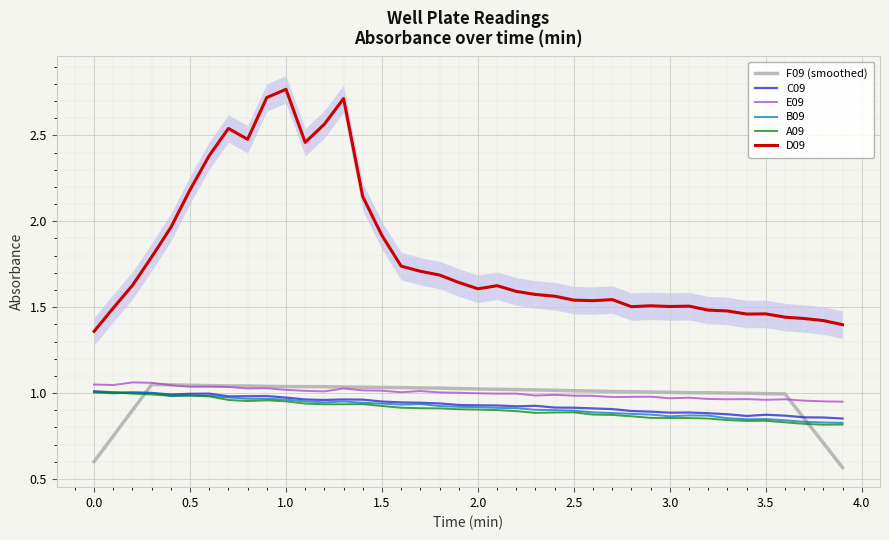

Which series has the widest spread of values?

D09